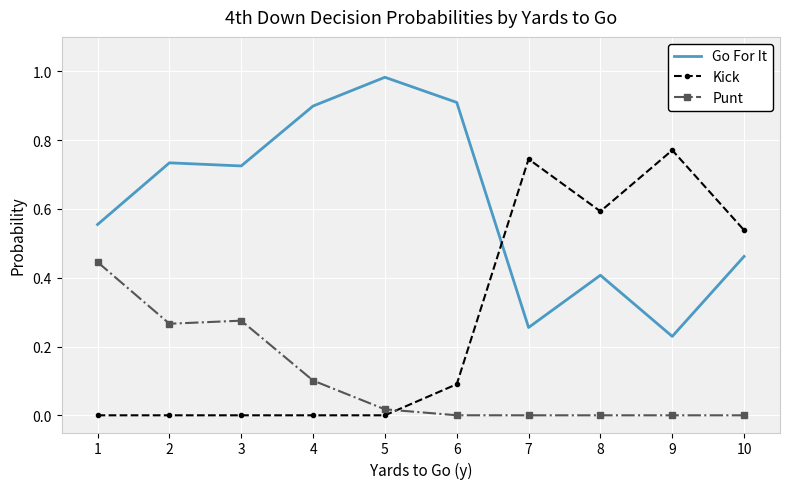

At how many categories does at least one series exceed 0?

10